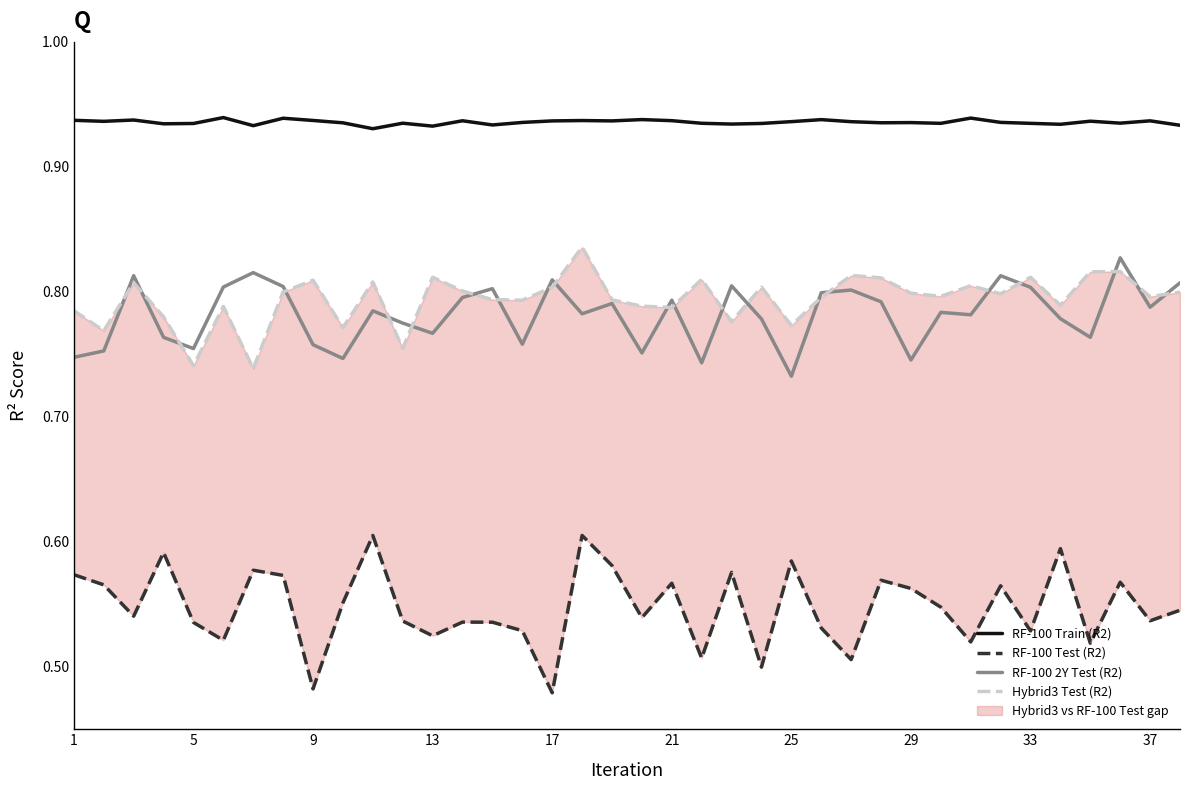

True or false: RF-100 2Y Test (R2) and RF-100 Train (R2) cross at least once.

False